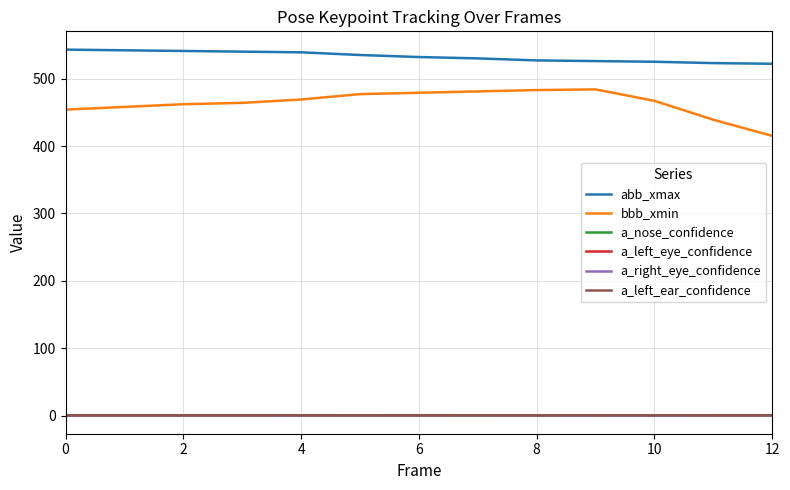

Which series has the largest total across all categories?

abb_xmax